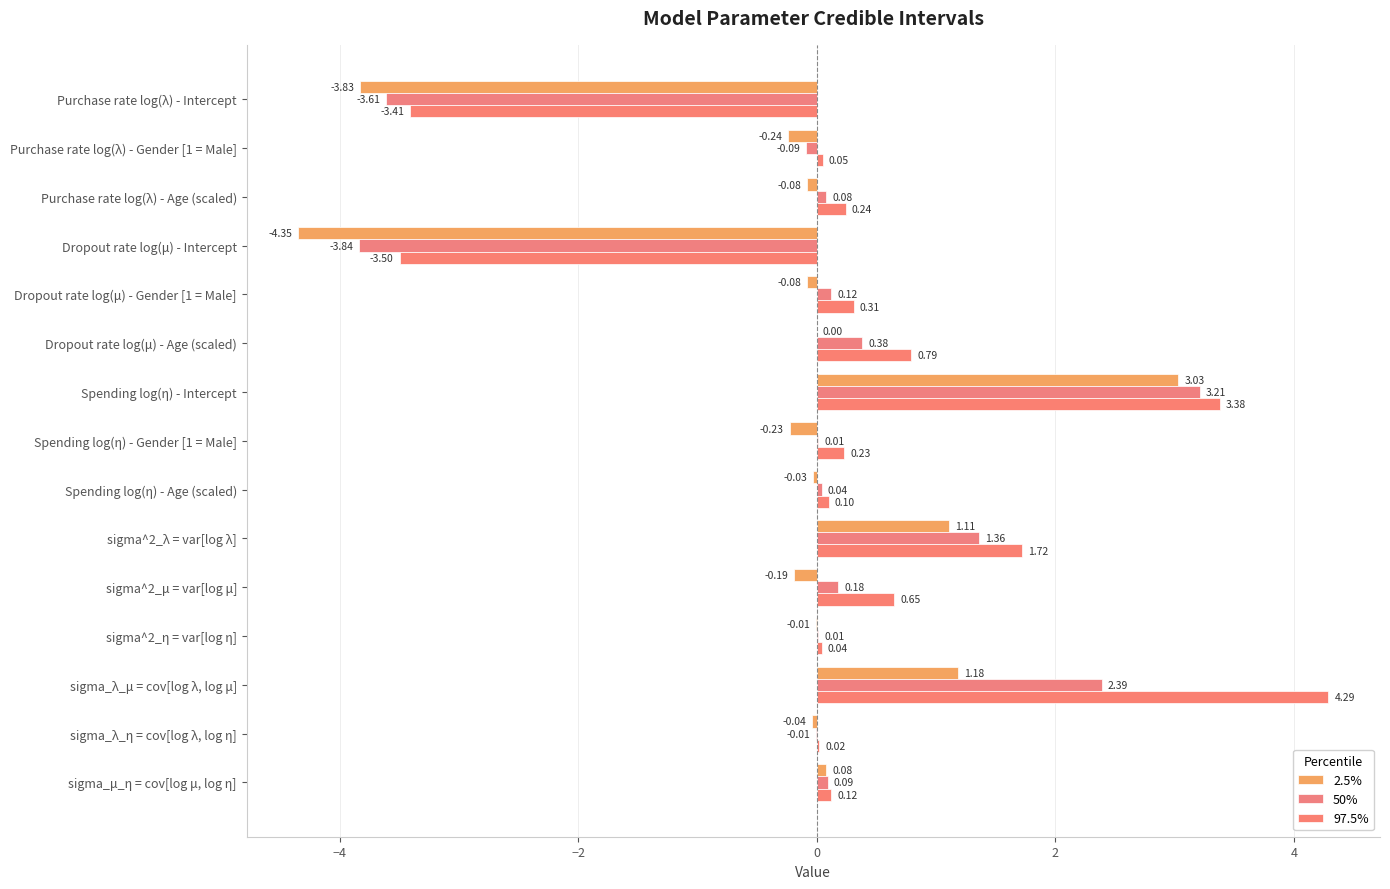

How many values in the 97.5% series exceed 0?

13